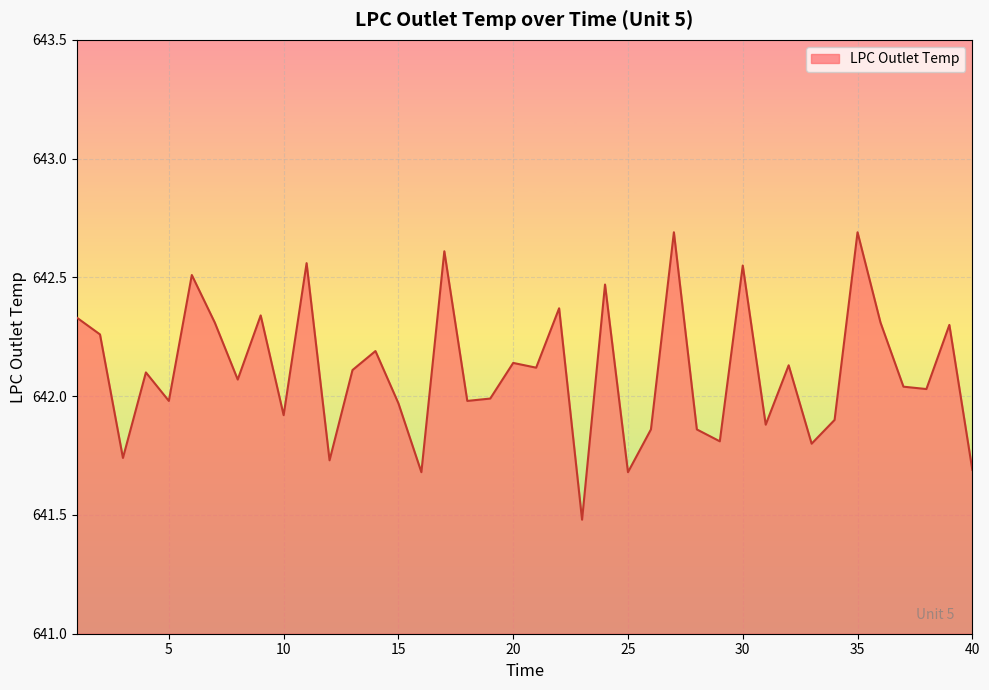

True or false: the data has more than 1 interior local peaks.

True